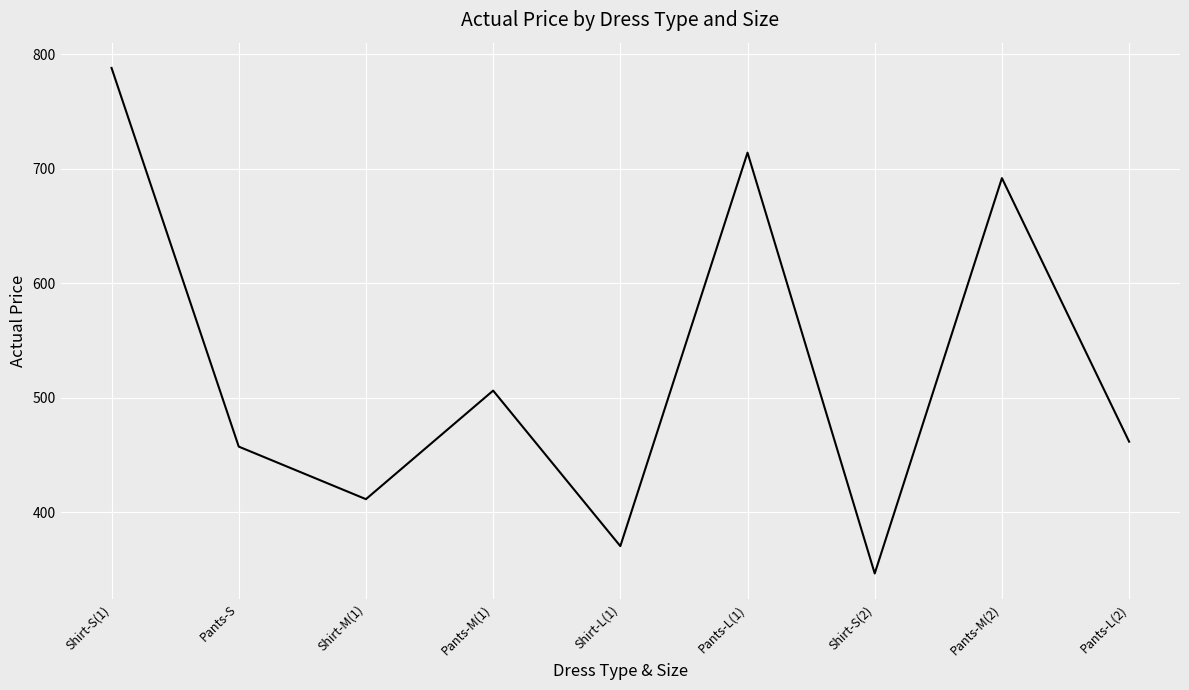

At which label does the data first exceed 461?

Shirt-S(1)